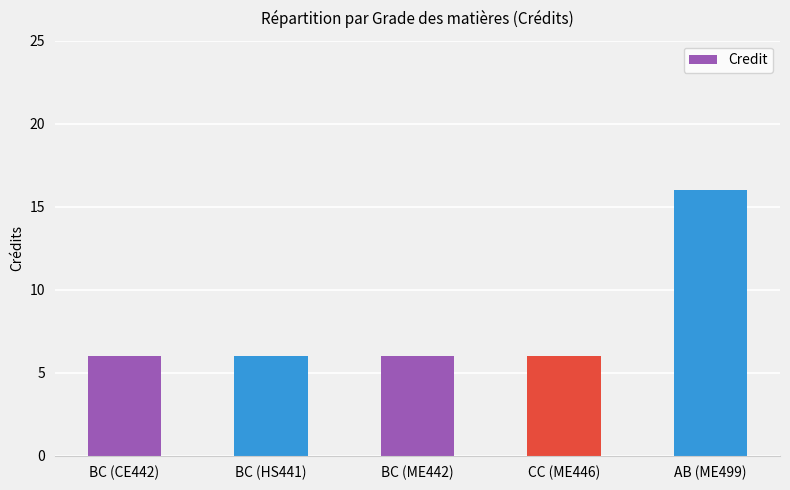

What is the label of the 2nd bar from the right?

CC (ME446)